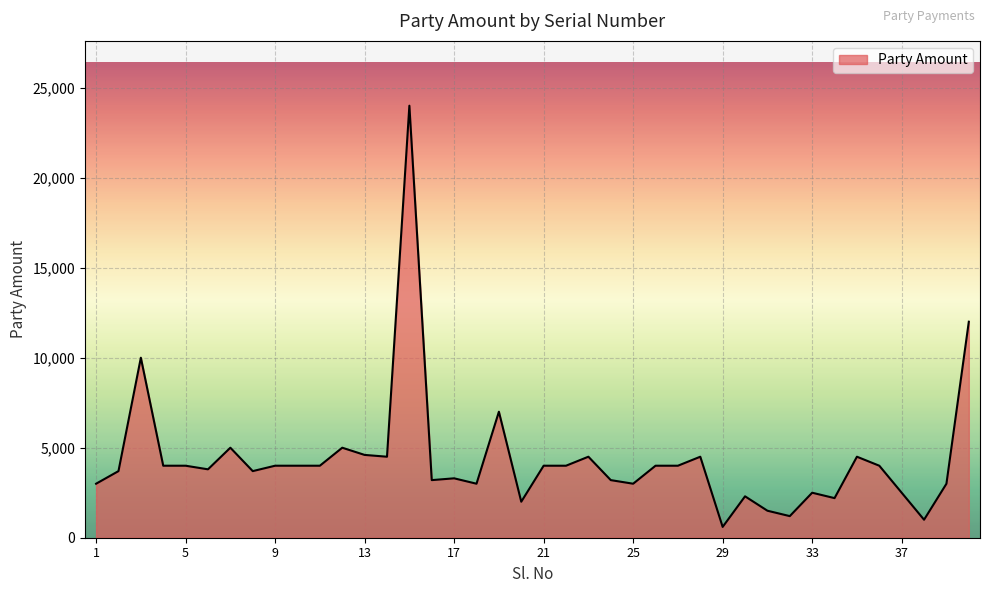

What is the minimum value shown in the chart?

600